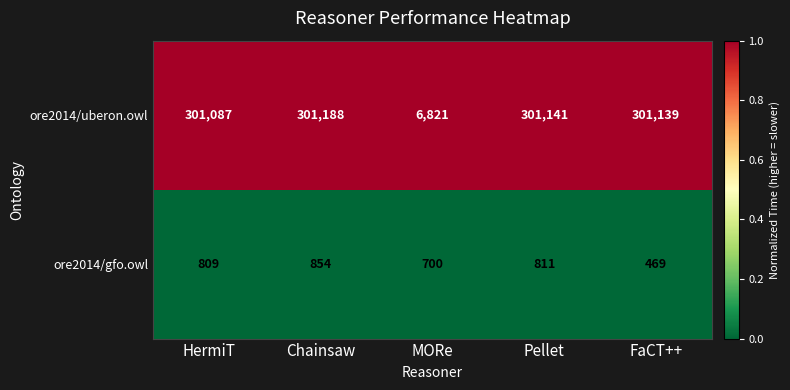

Reading right to left, extract all data points from this chart.

ore2014/uberon.owl: FaCT++=301139	Pellet=301141	MORe=6821	Chainsaw=301188	HermiT=301087
ore2014/gfo.owl: FaCT++=469	Pellet=811	MORe=700	Chainsaw=854	HermiT=809